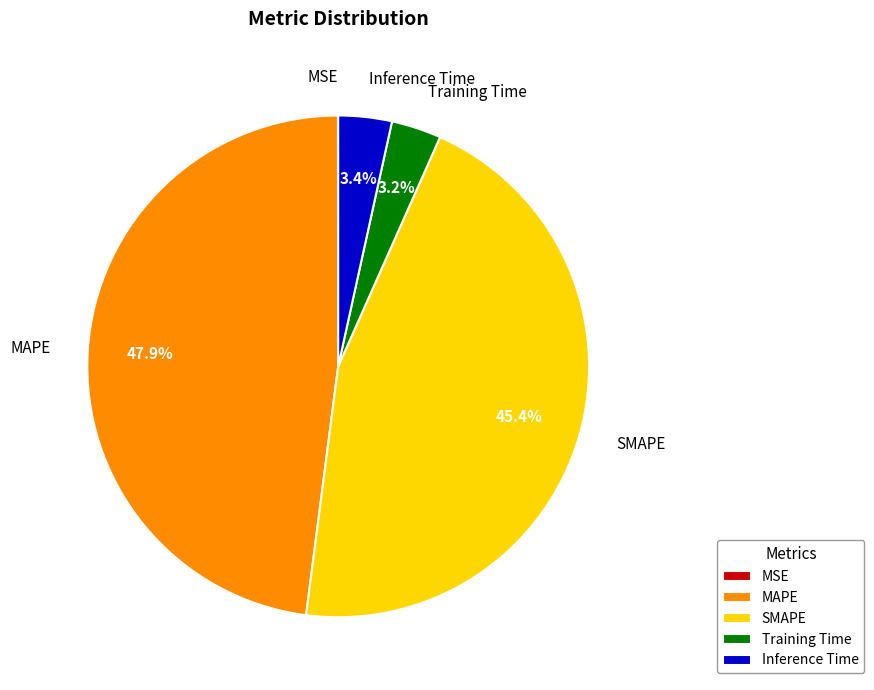

Does any single category account for the majority?

No